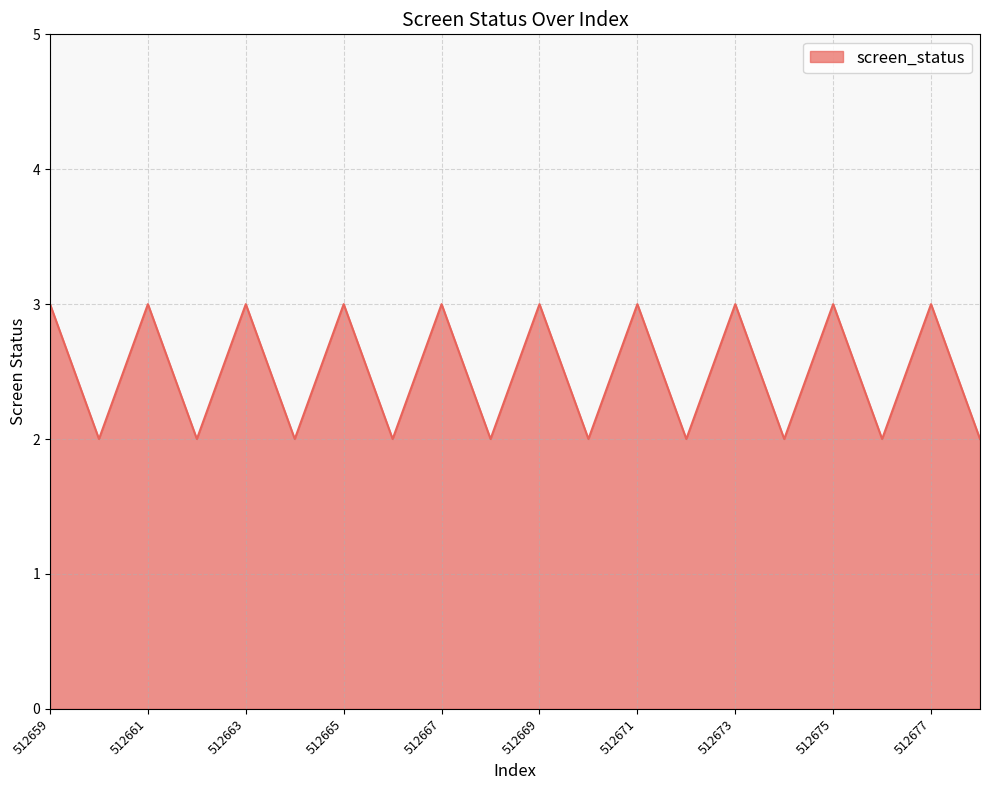

What is the greatest value displayed?

3